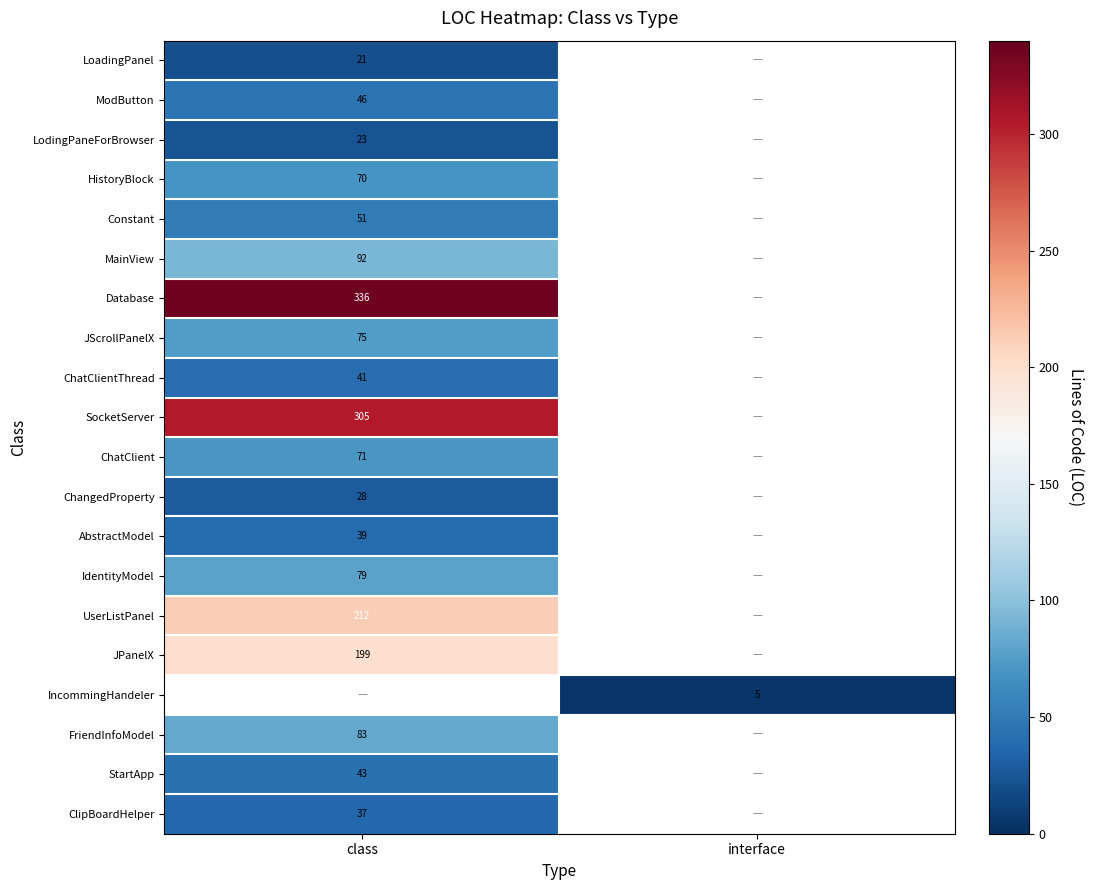

Is it true that Database equals 336 at class?

True